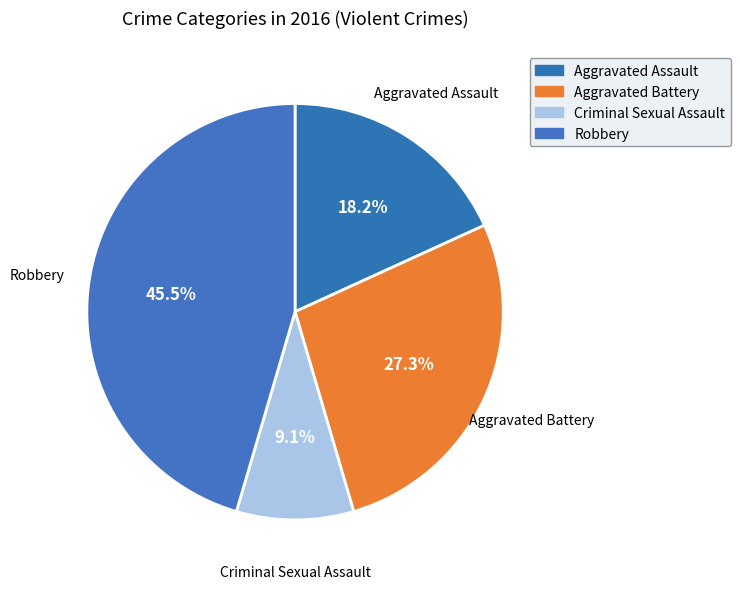

Which has a higher value, Aggravated Assault or Aggravated Battery?

Aggravated Battery